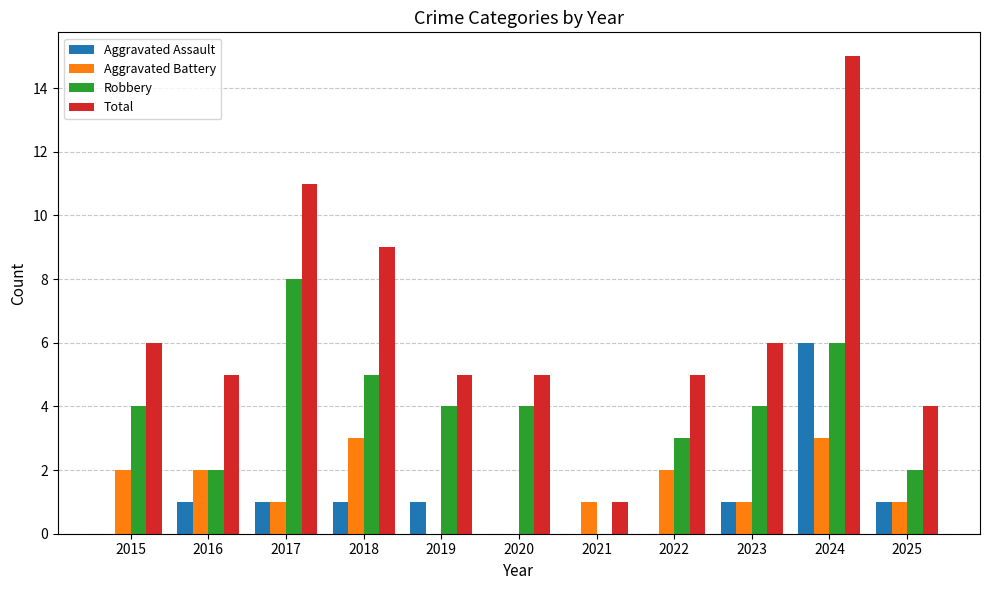

At which category is the sum across all series the highest?

2024